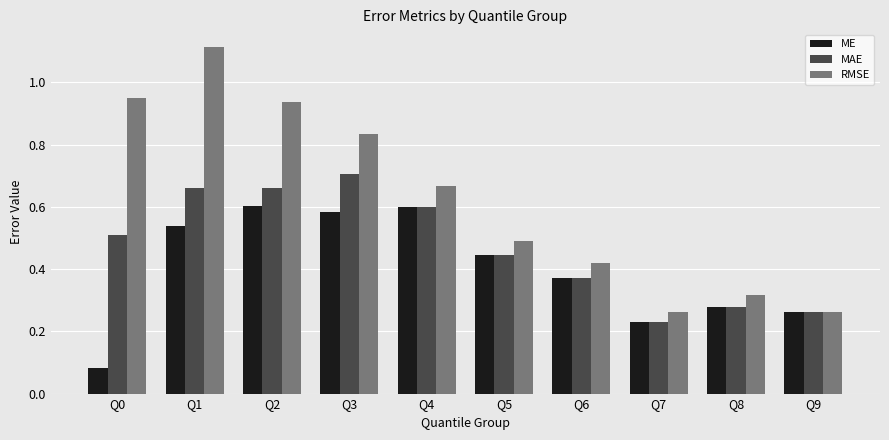

Which label corresponds to the largest value in the chart?

Q1